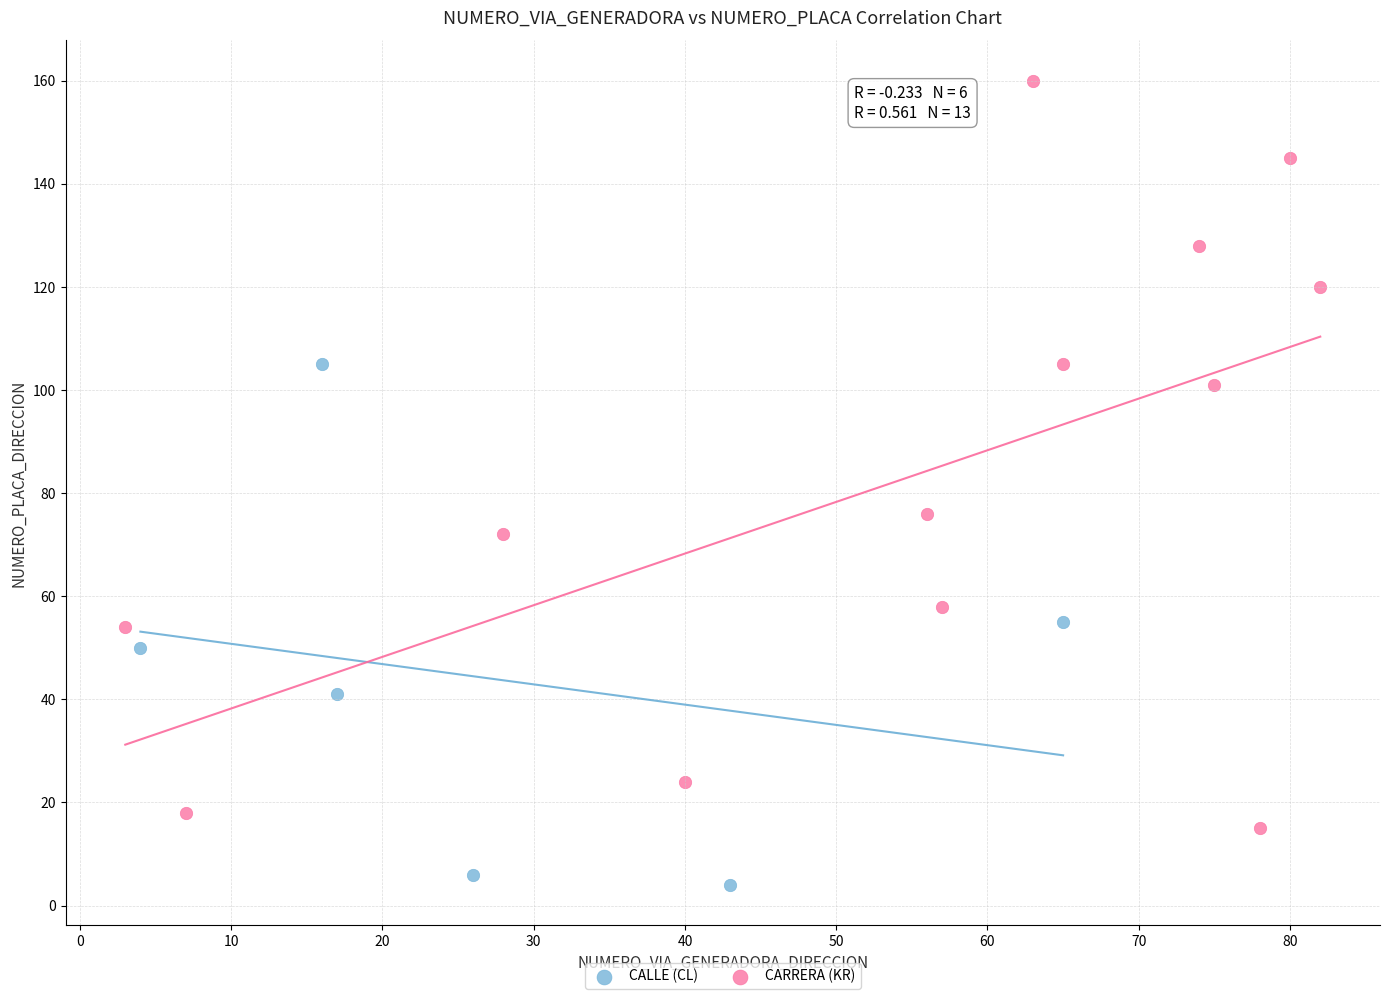

What are all the series names shown in the legend?

CALLE (CL), CARRERA (KR)